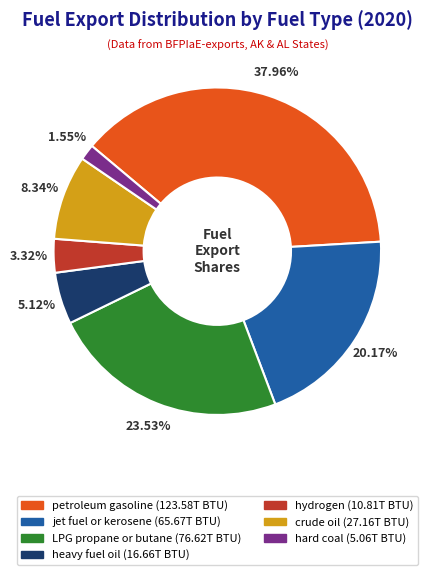

What is the ratio of the value at hydrogen to the value at crude oil?

0.4